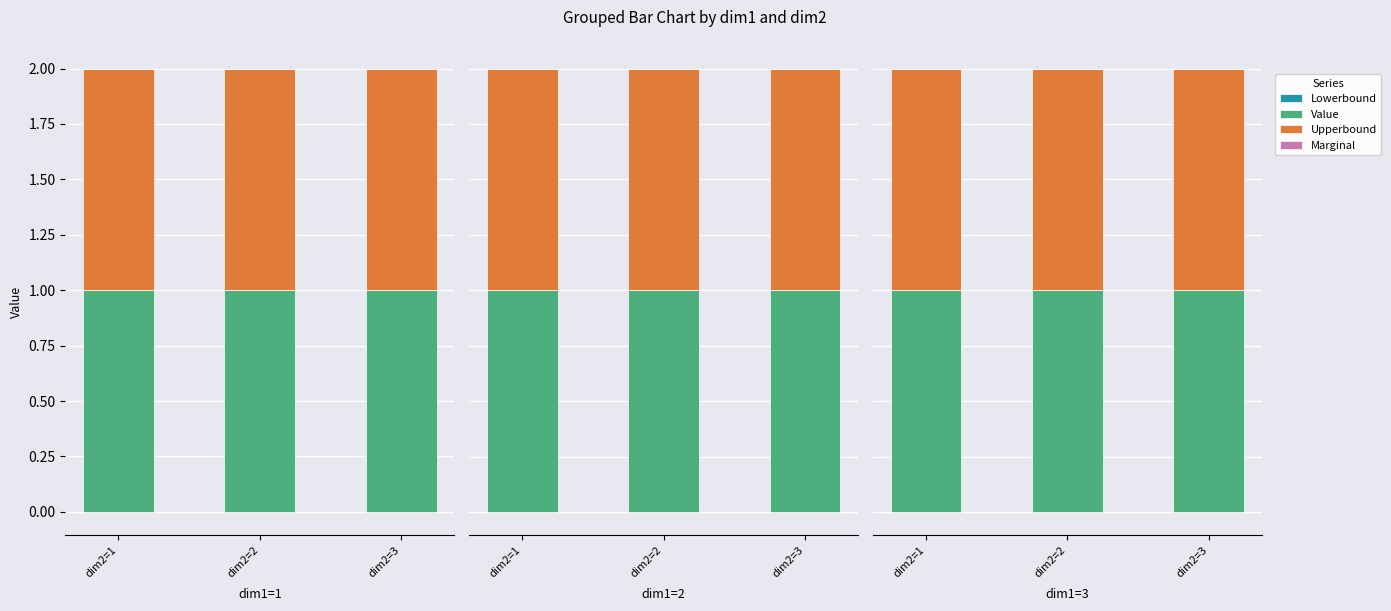

Reading left to right, what are all the values shown in this chart?

Lowerbound: 0	0	0
Value: 1	1	1
Upperbound: 1	1	1
Marginal: 0	0	0